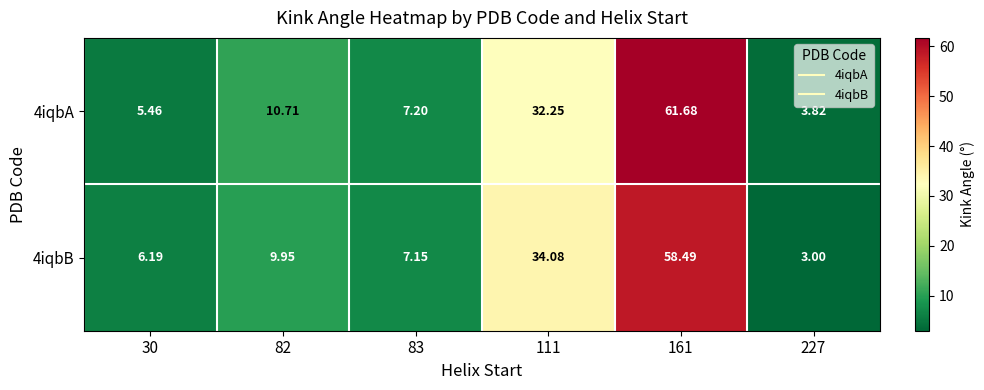

At 30, list the series in order from smallest to largest.

4iqbA, 4iqbB